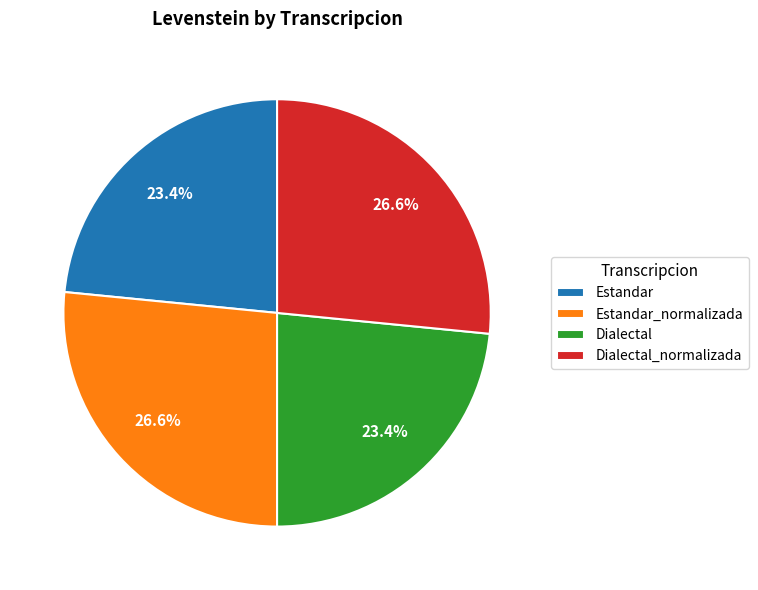

Is Dialectal_normalizada the majority of the pie?

No